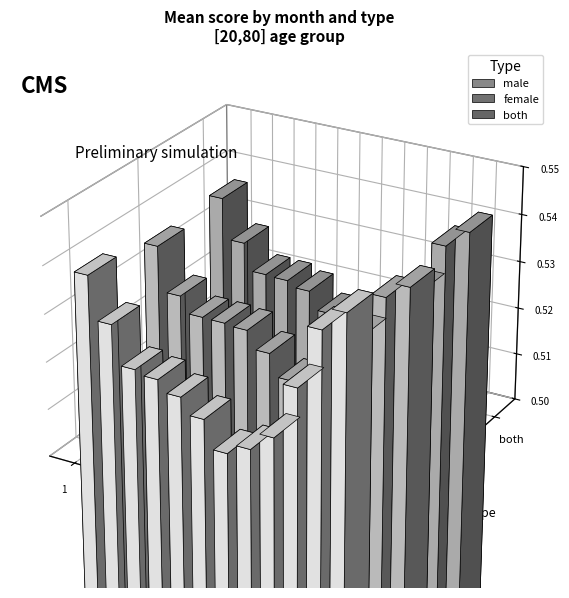

At which category is the sum across all series the highest?

7